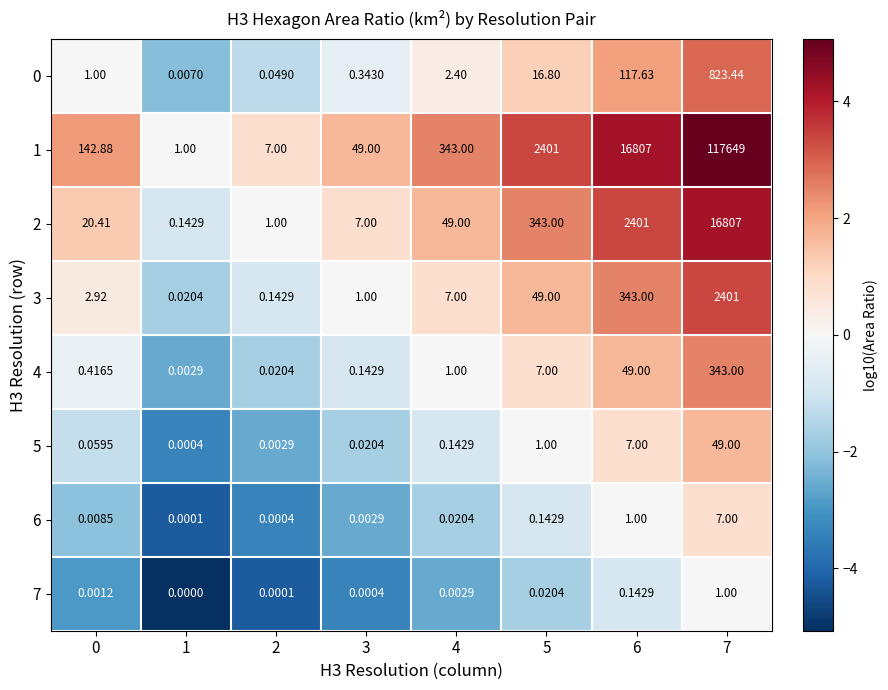

Is the value of 7 at 6 greater than the value of 3 at 5?

No